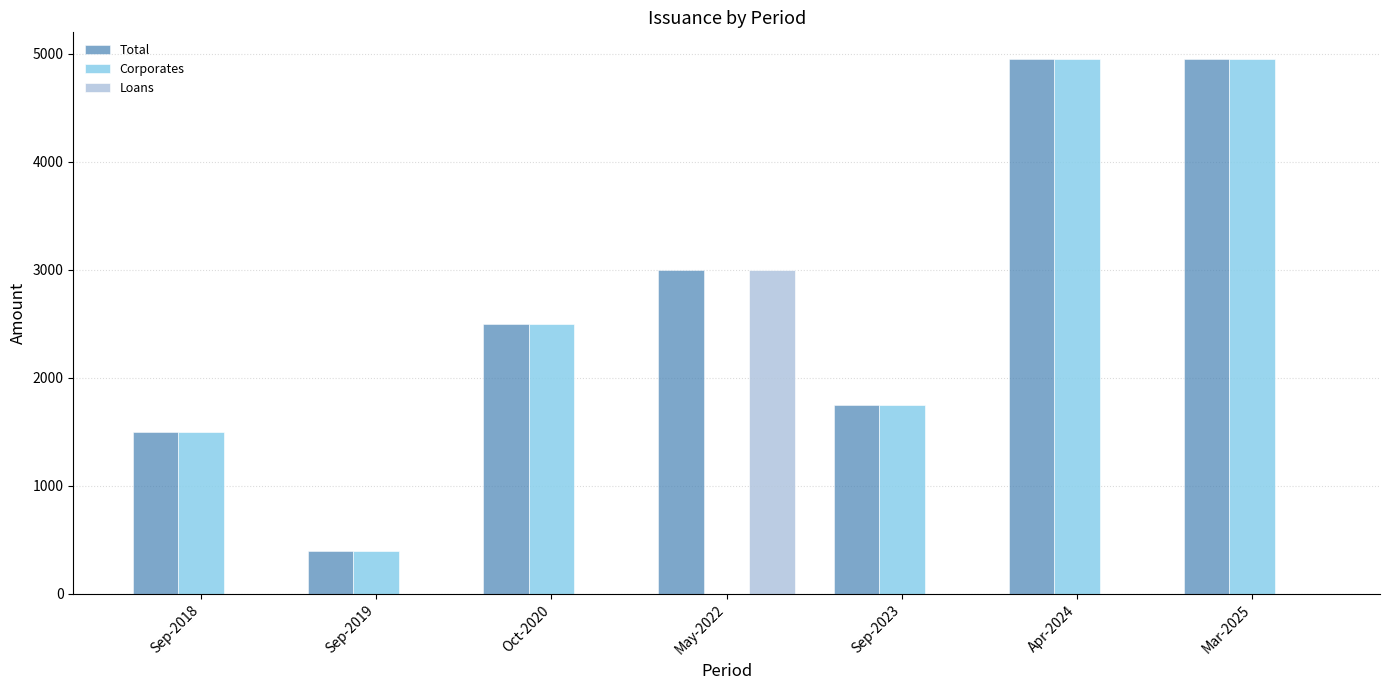

What is the sum of the Total values at Sep-2023 and Sep-2019?

2150.0